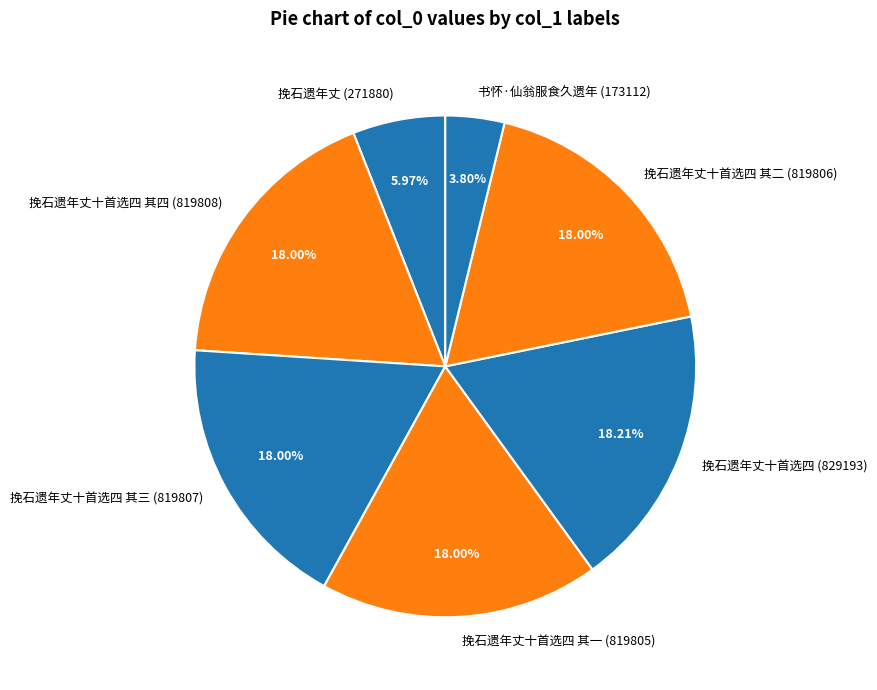

How many segments does this pie chart have?

7